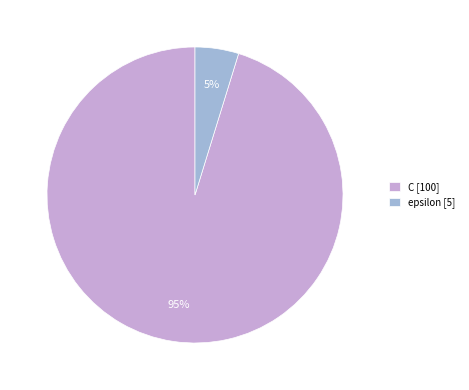

True or false: C accounts for 86% of the total.

False